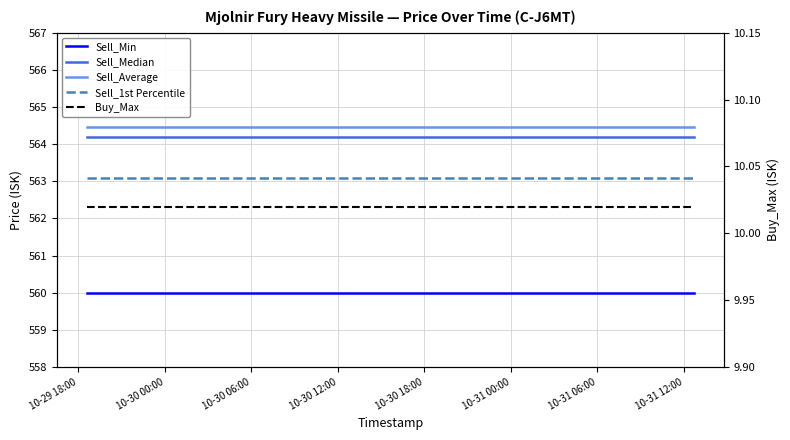

Which category has the lowest value in the Sell_1st Percentile series?

10-29 18:00